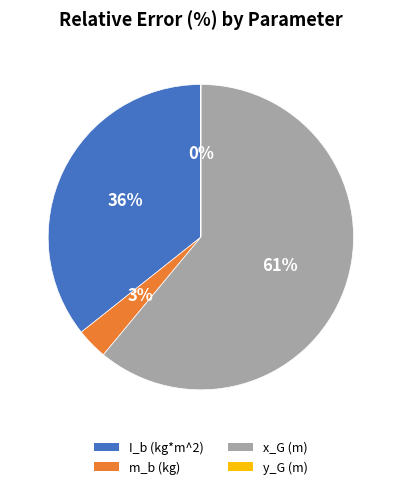

Which category has the biggest portion of the pie?

x_G (m)